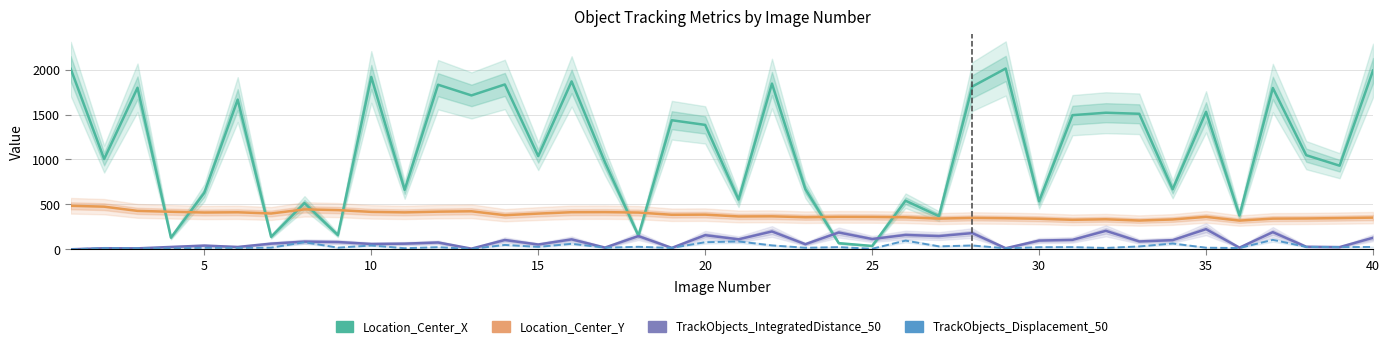

Which has a higher value, 5 or 14?

14